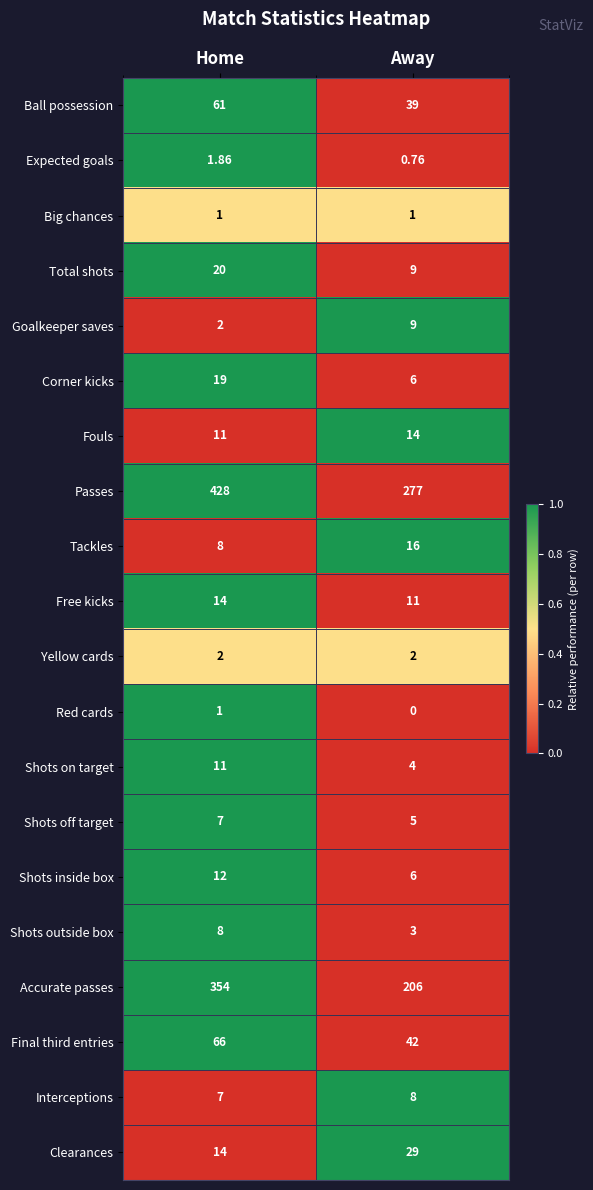

Which category has the lowest value in the Passes series?

Away